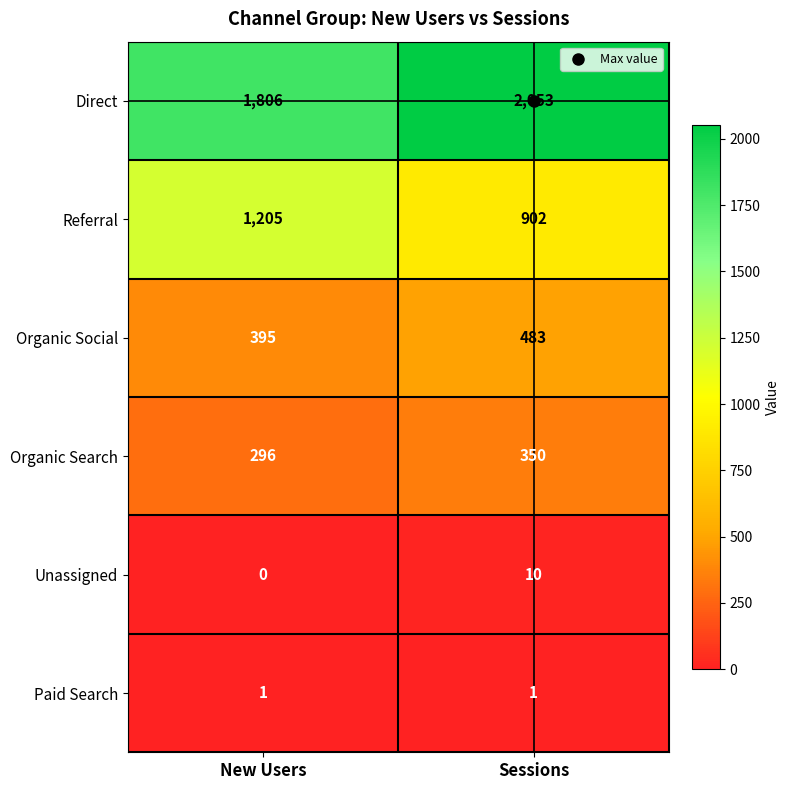

What is the total value across all series at Sessions?

3799